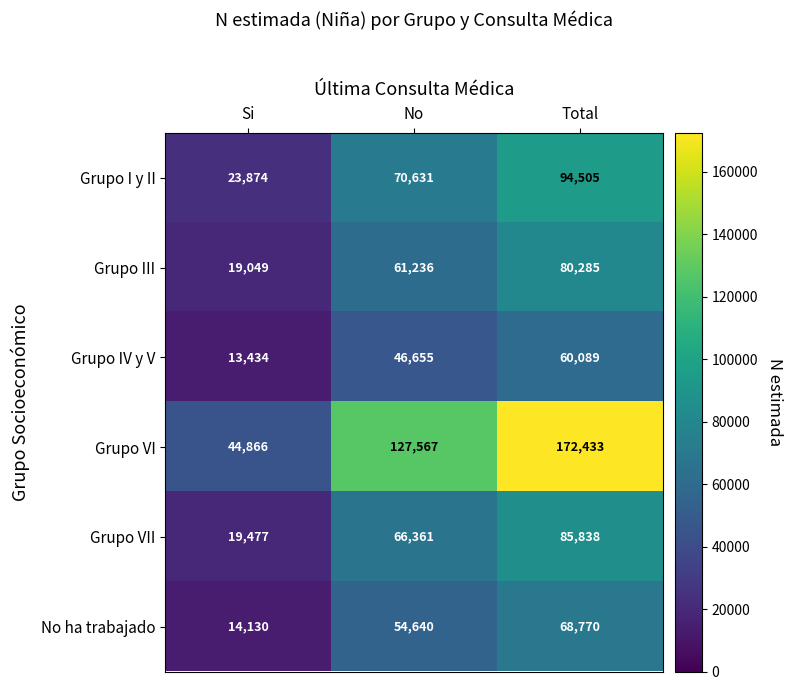

Rank the series at Total from highest to lowest value.

Grupo VI, Grupo I y II, Grupo VII, Grupo III, No ha trabajado, Grupo IV y V